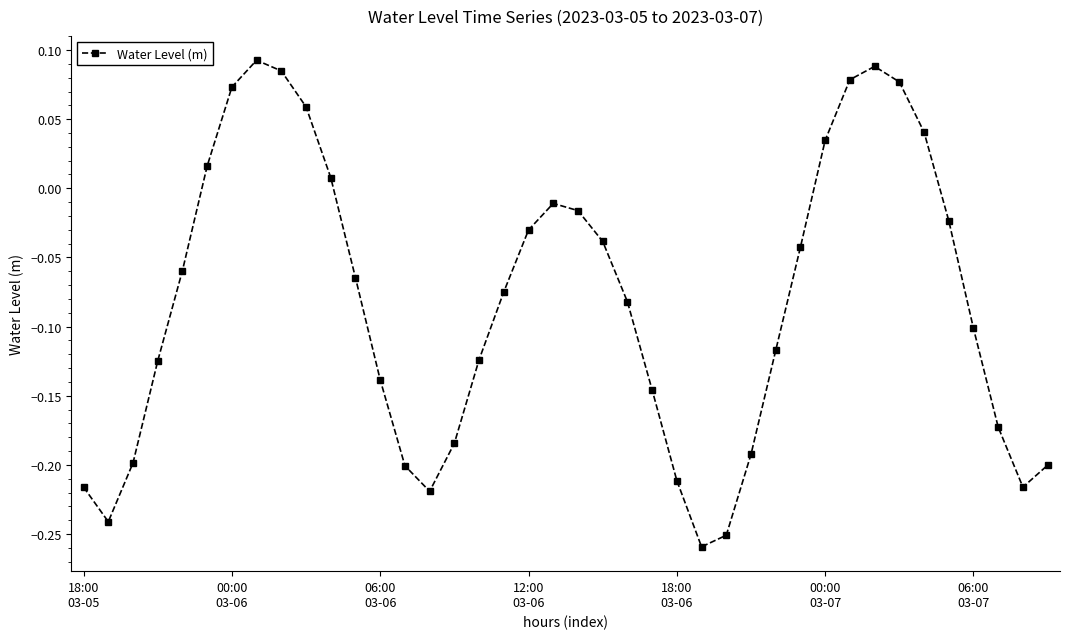

How many interior local valleys (lower than both neighbors) does the data have?

4